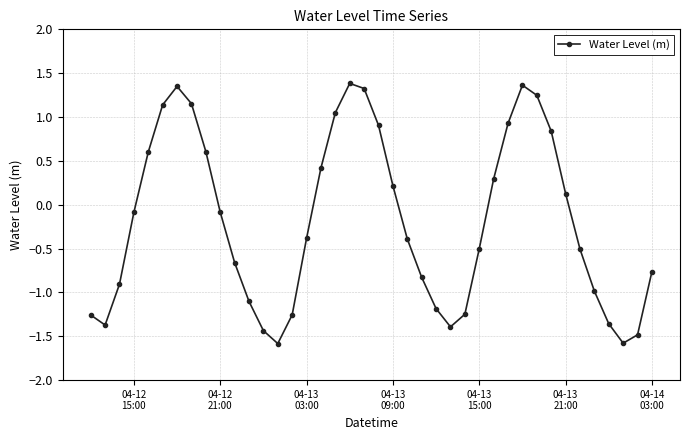

Does the chart have visible grid lines?

Yes